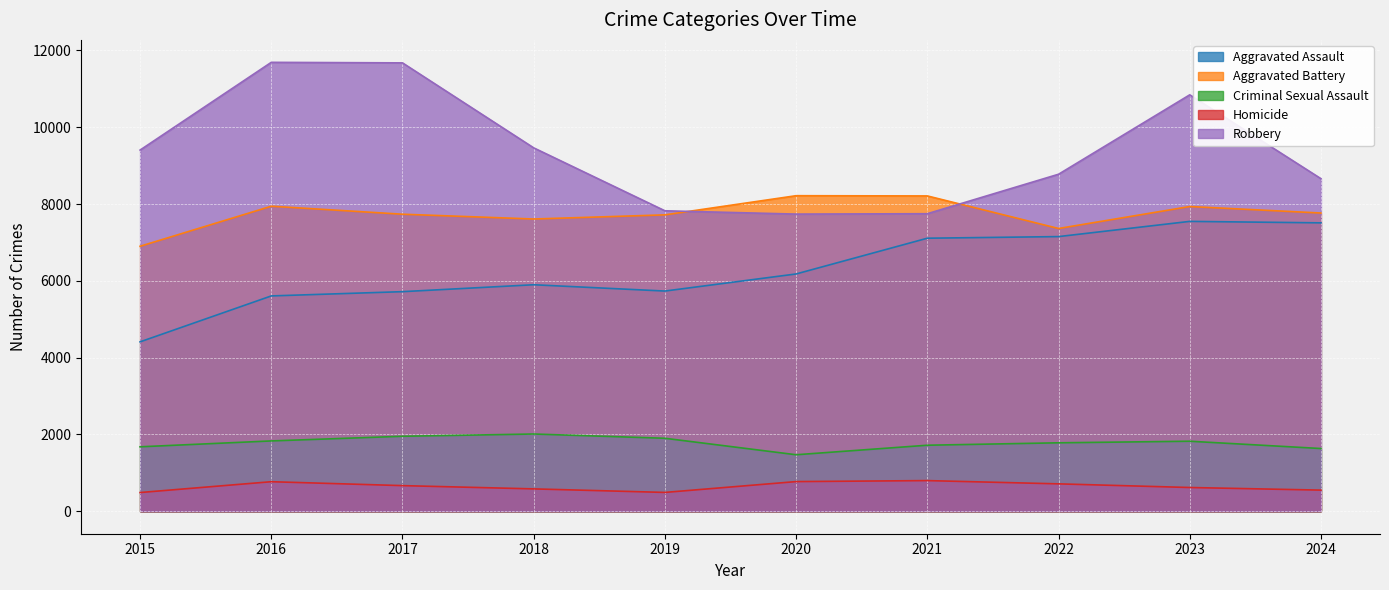

True or false: Aggravated Battery has a value of 10457 at 2018.

False